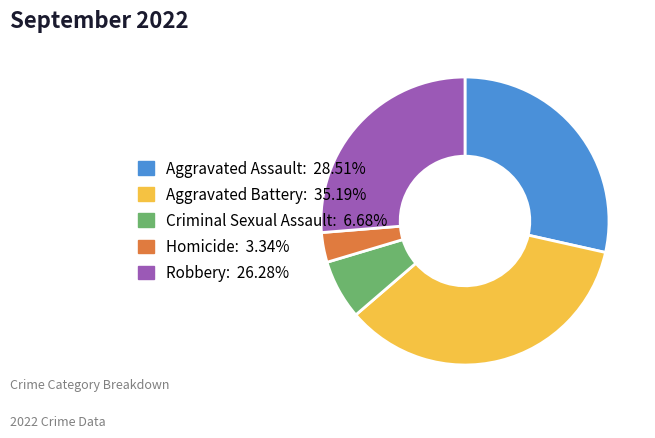

Rank the categories by value from highest to lowest.

Aggravated Battery, Aggravated Assault, Robbery, Criminal Sexual Assault, Homicide